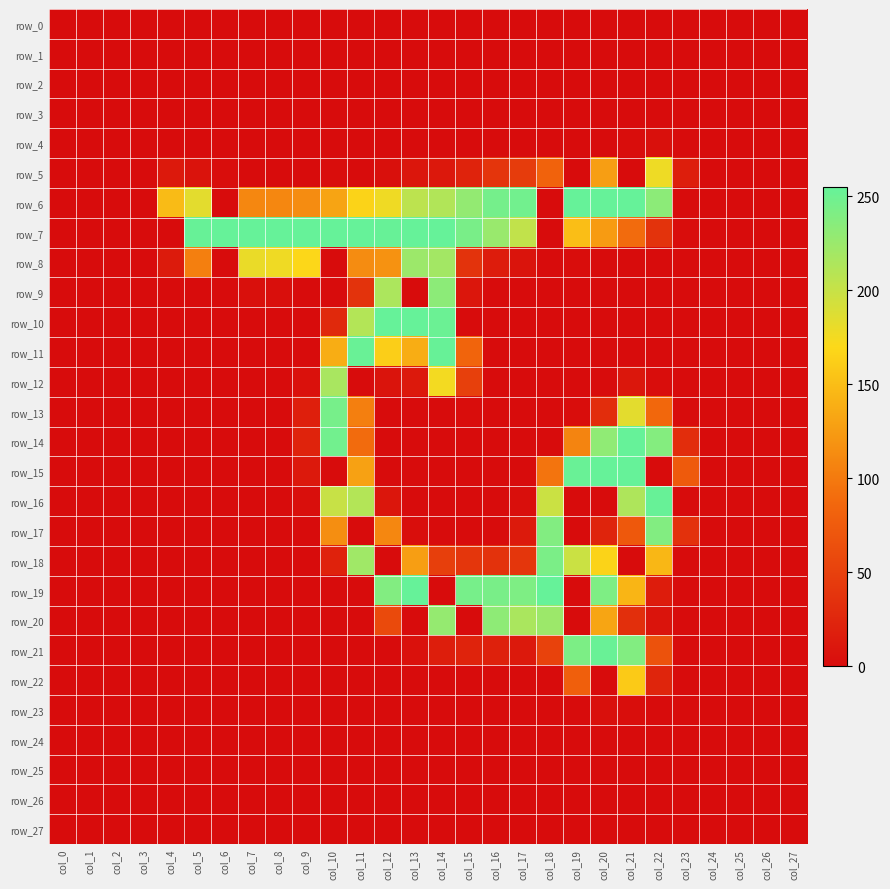

What is the average value of the row_18 series?

46